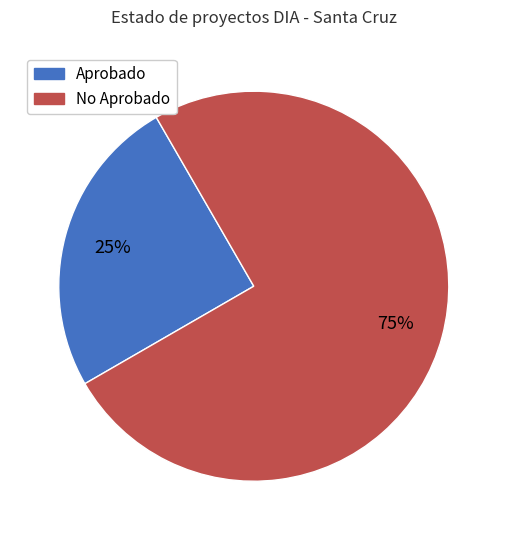

Is there any slice that represents more than half of the pie?

Yes